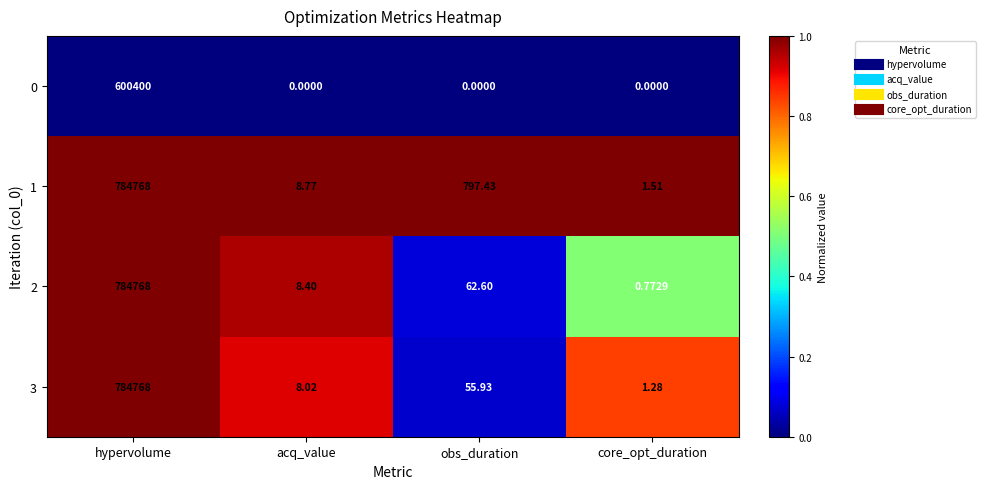

At which label does 3 reach its peak?

hypervolume